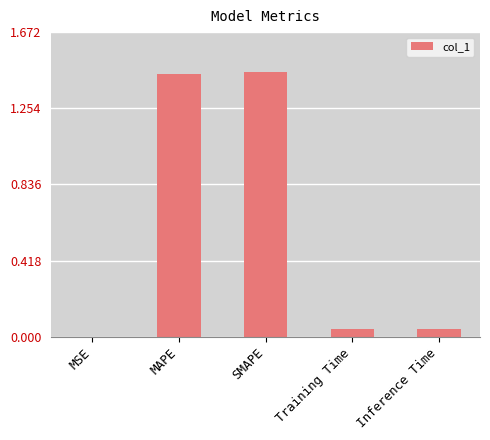

What is the change in value from MAPE to Inference Time?

-1.4